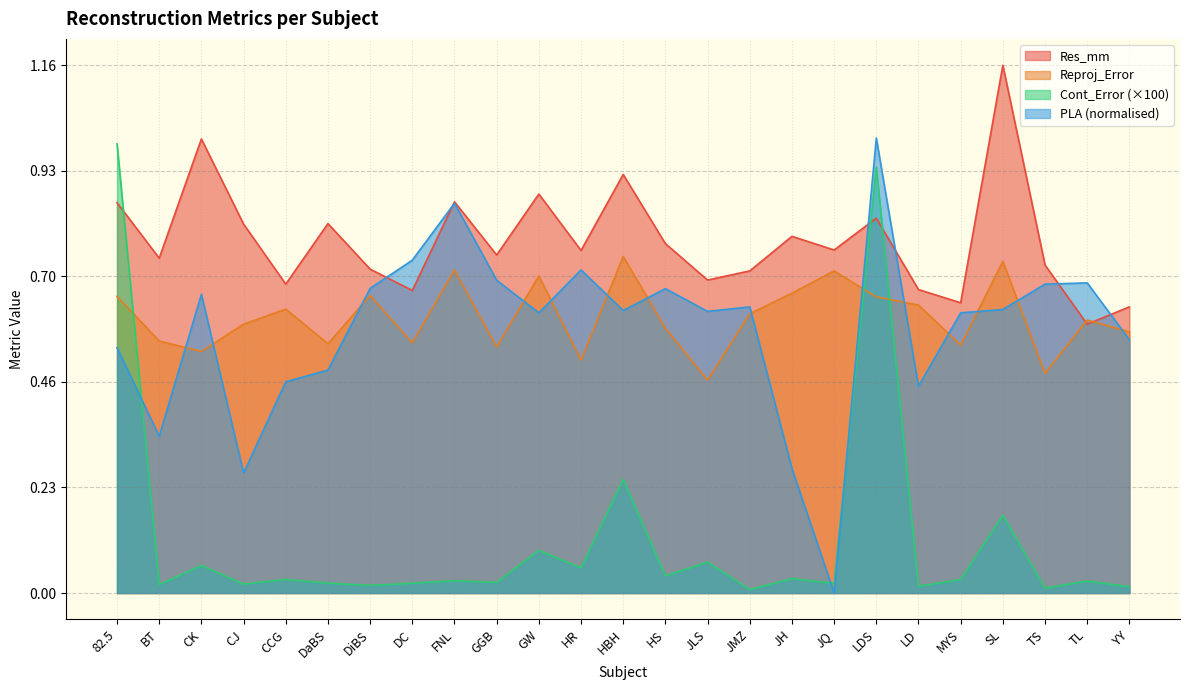

Is the value of Reproj_Error at TL greater than the value of PLA at YY?

Yes